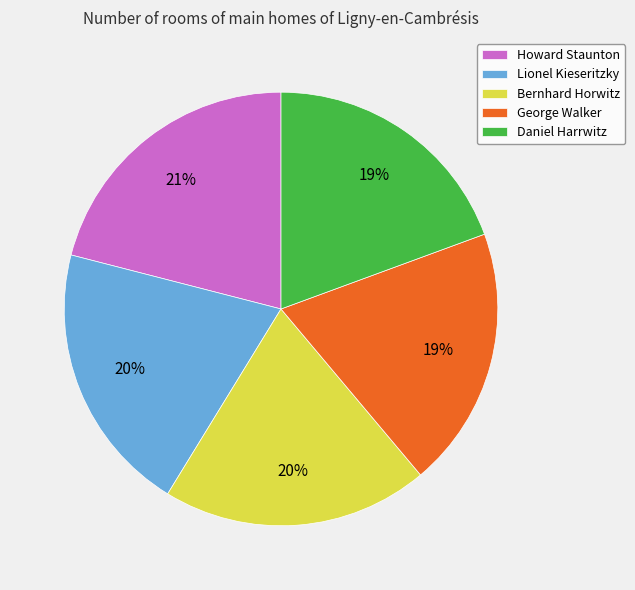

What percentage is the Daniel Harrwitz slice, to the nearest percent?

19%